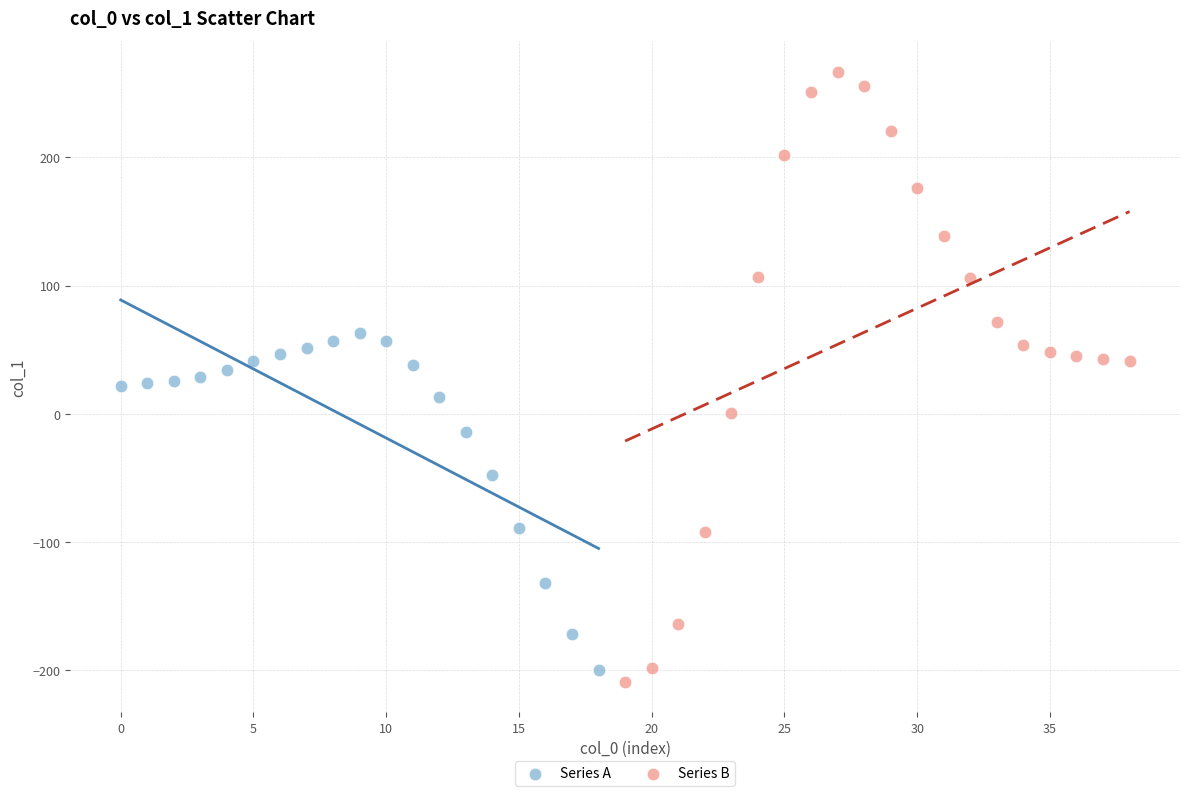

Which series has the widest spread of Y values?

Series B